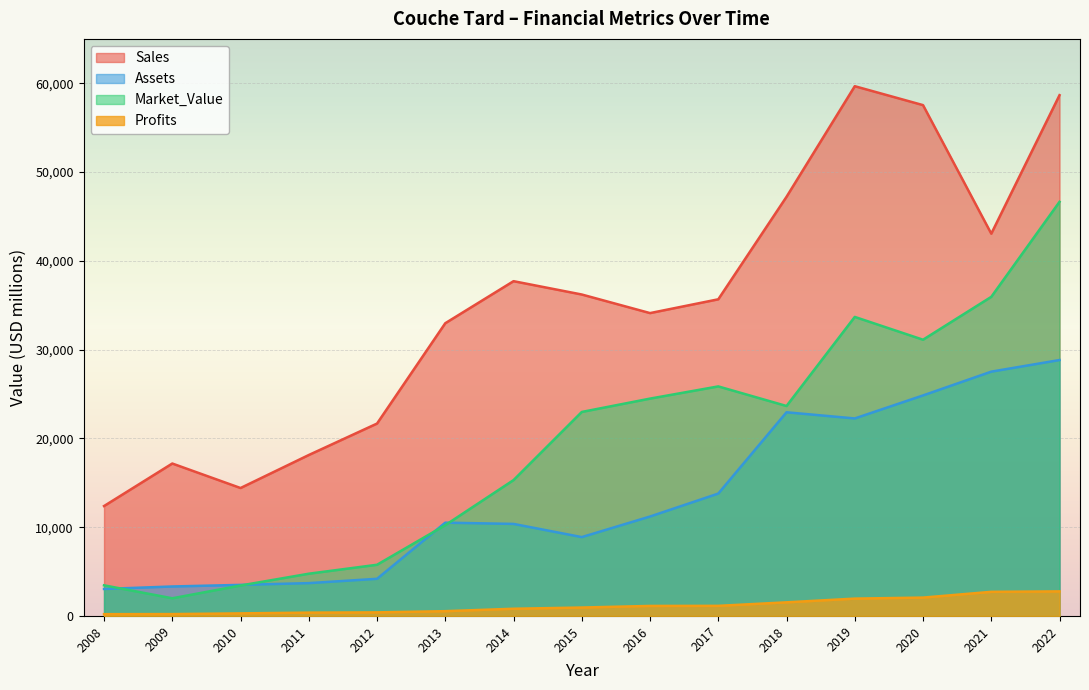

At which label does Market_Value first exceed 22979?

2016